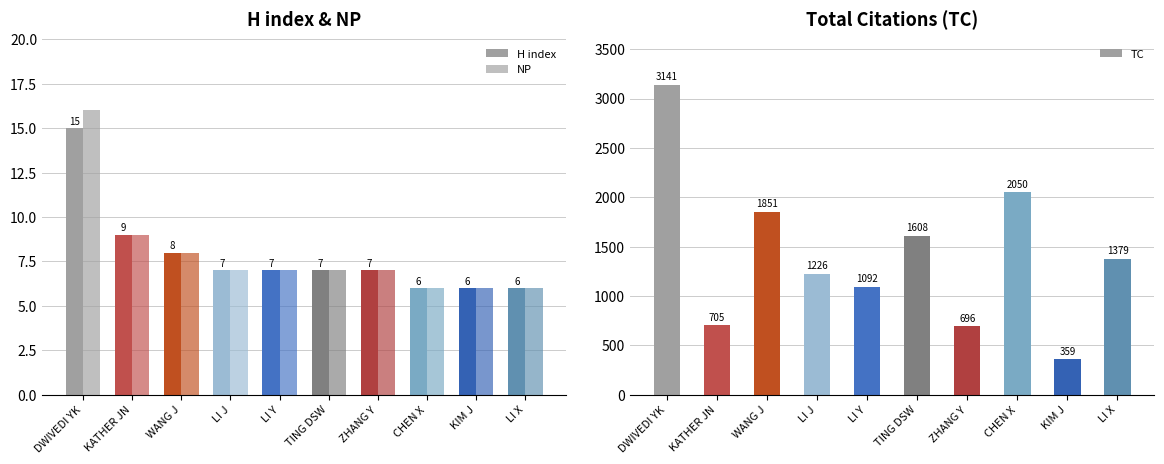

Rank the series at DWIVEDI YK from lowest to highest value.

H index, NP, TC